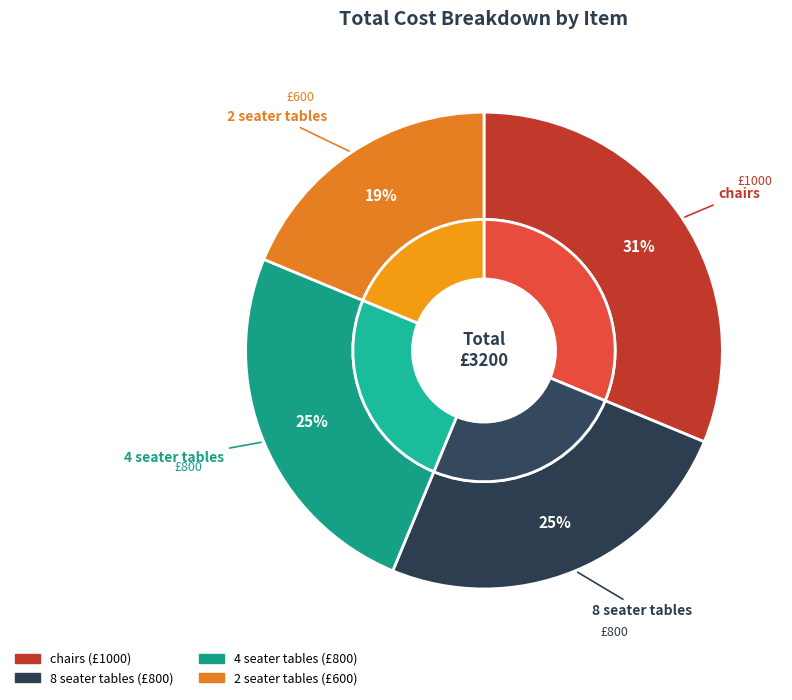

To the nearest percent, what is the average slice percentage?

25%